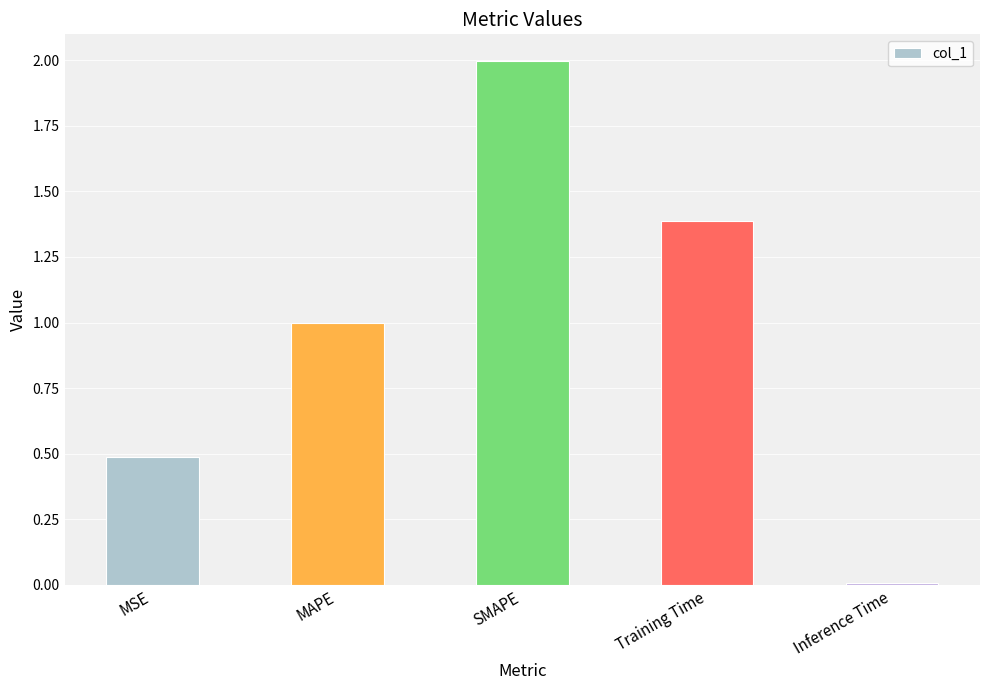

What position from the right is MAPE?

4